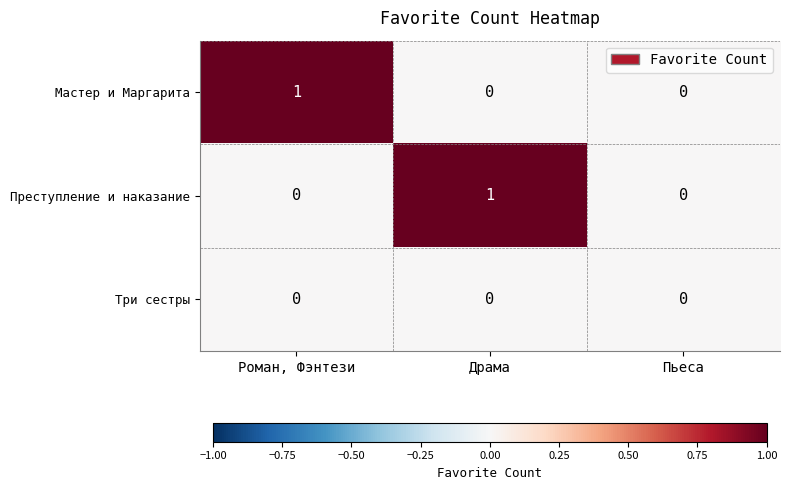

How many positive values does the Преступление и наказание series have?

1